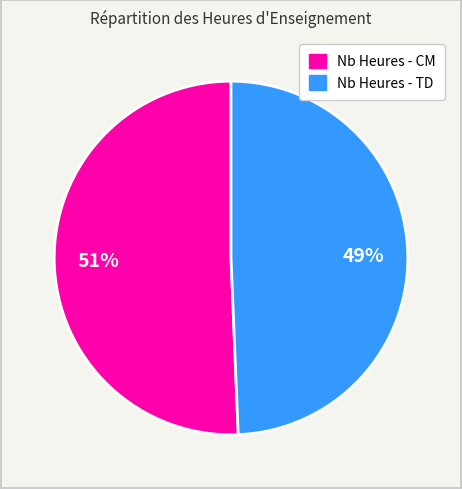

How many slices are in this pie chart?

2